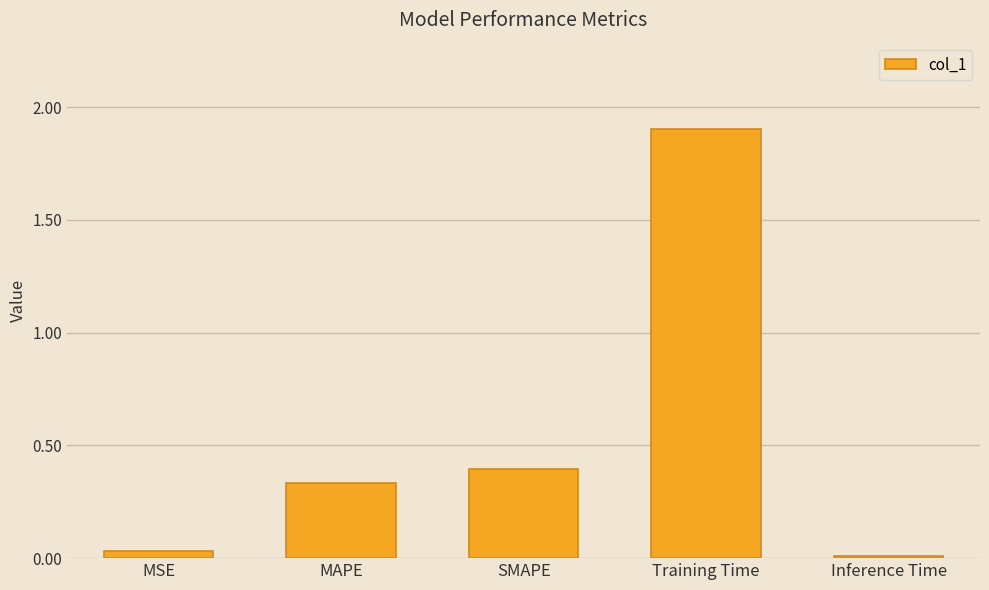

Rank the categories by value from lowest to highest.

Inference Time, MSE, MAPE, SMAPE, Training Time